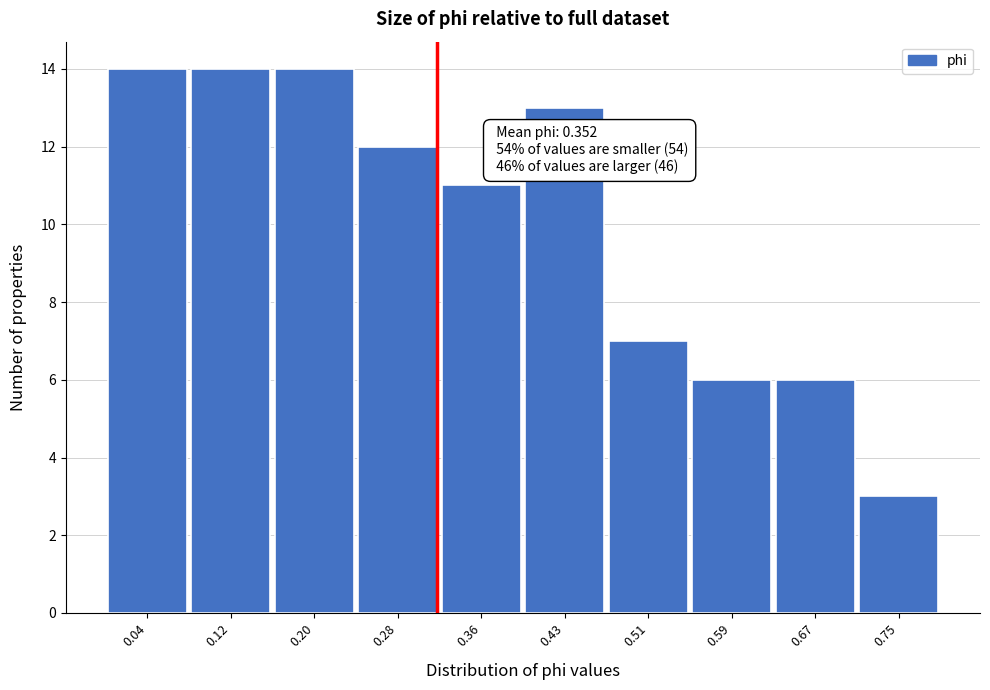

Reading left to right, extract all data points from this chart.

14	14	14	12	11	13	7	6	6	3